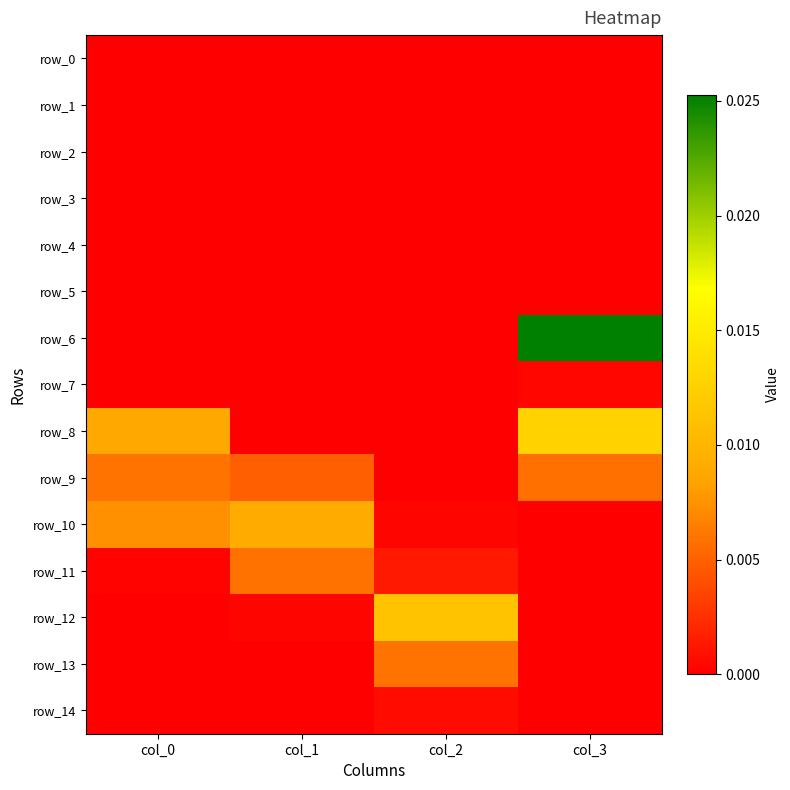

Is the value of row_12 at col_2 greater than the value of row_13 at col_1?

Yes